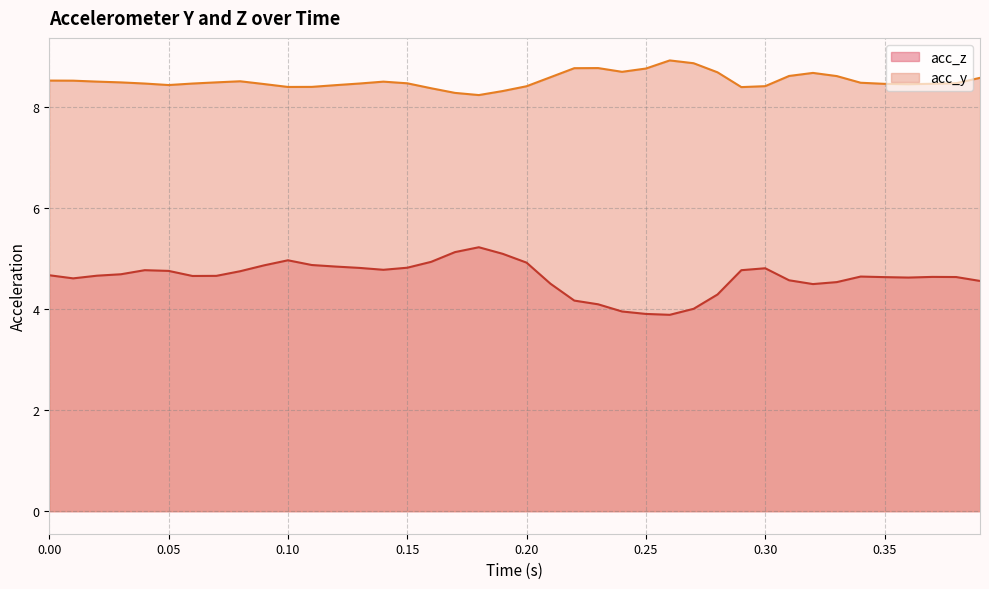

What is the smallest value displayed?

3.9